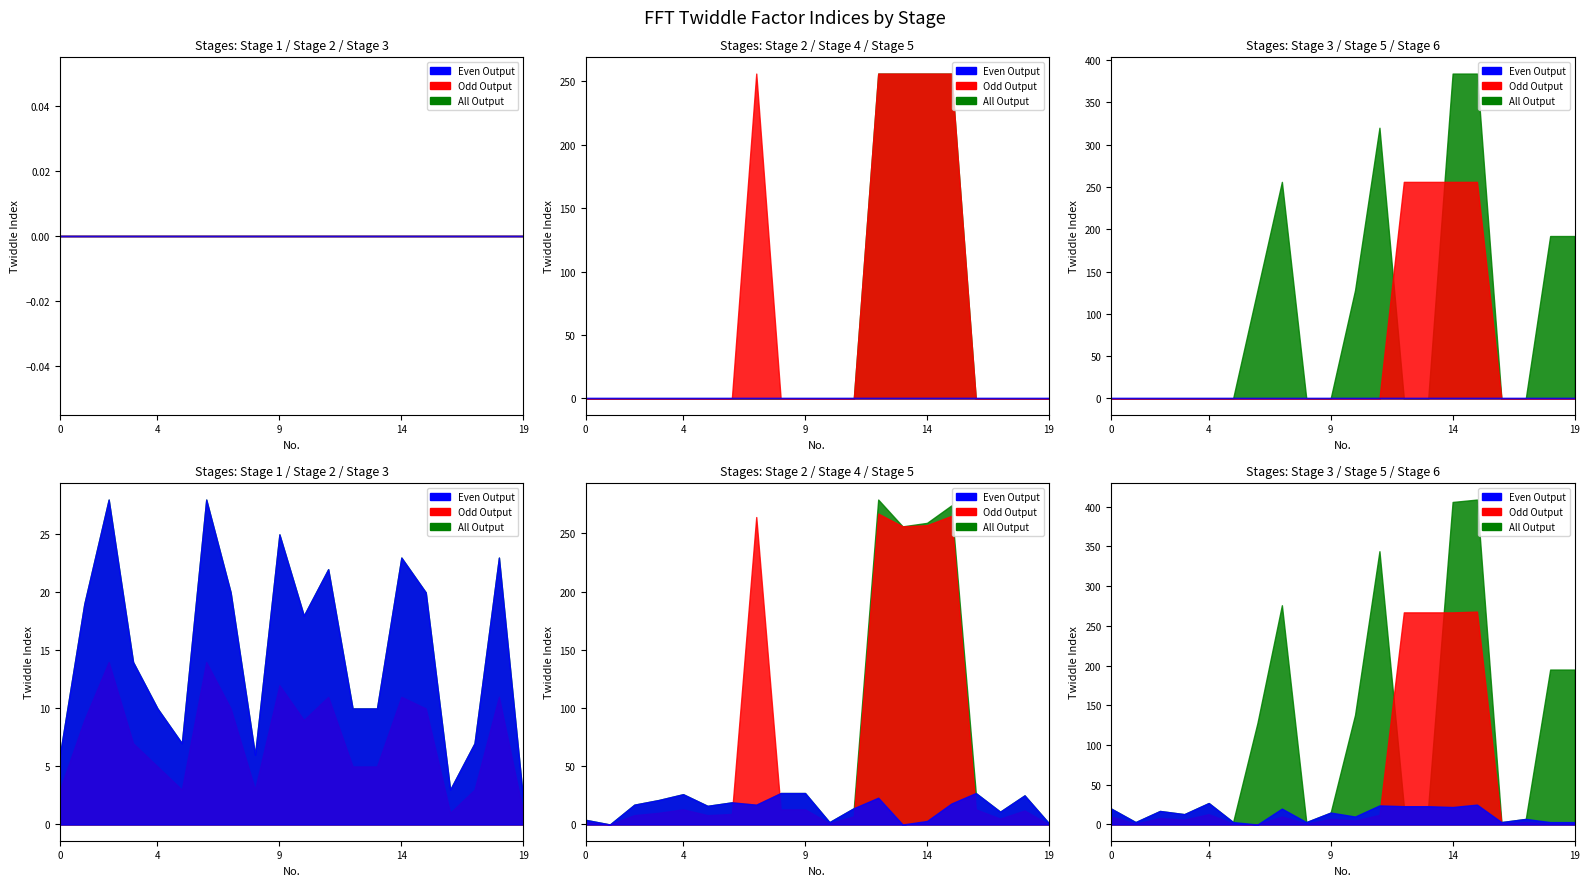

How many interior local peaks does the Stage 4 series have?

1